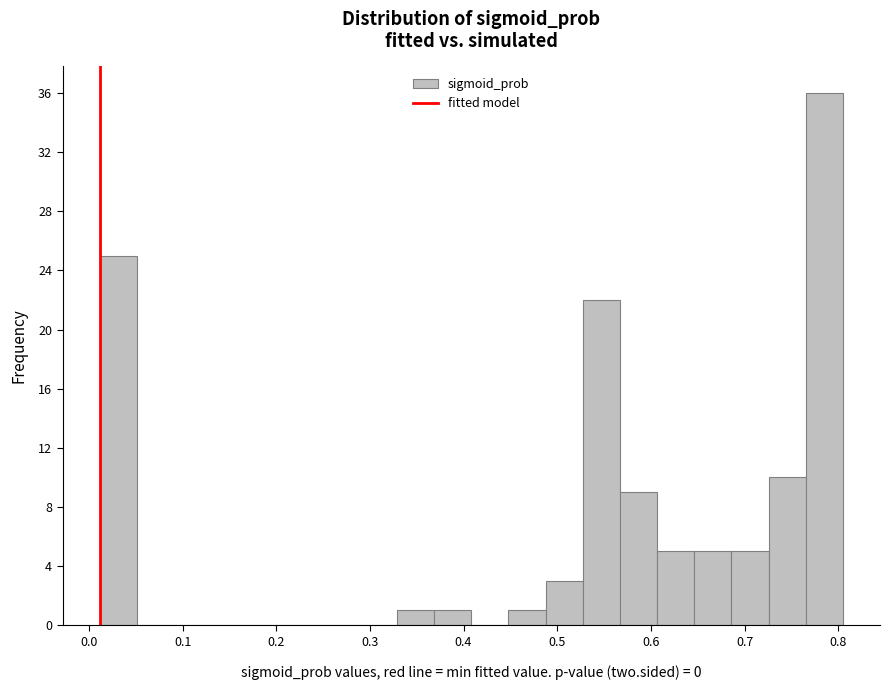

Around what value on the x-axis is the tallest bar? Give the approximate position of its centre, as read against the axis.

0.79